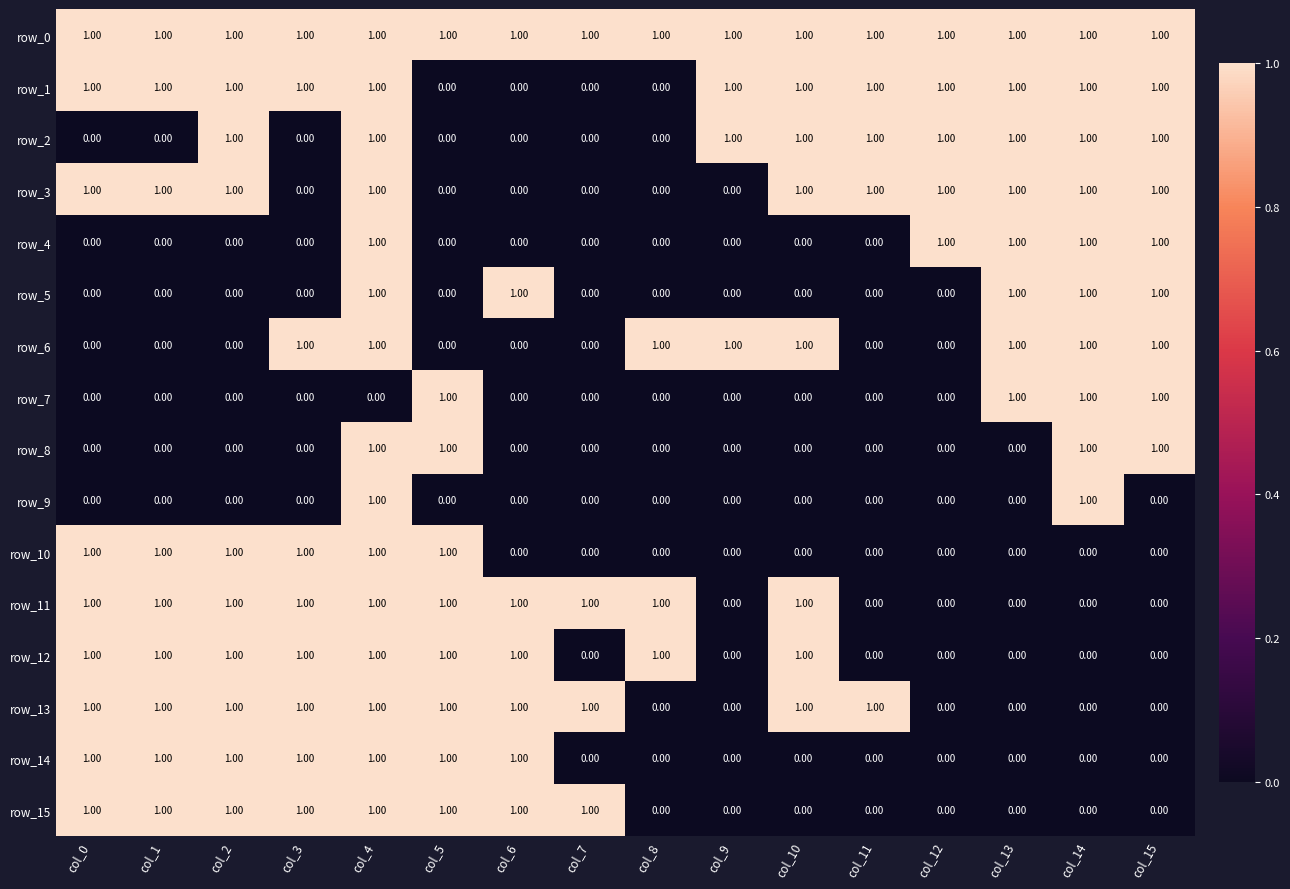

The value of row_5 at col_8 is 0. True or false?

True